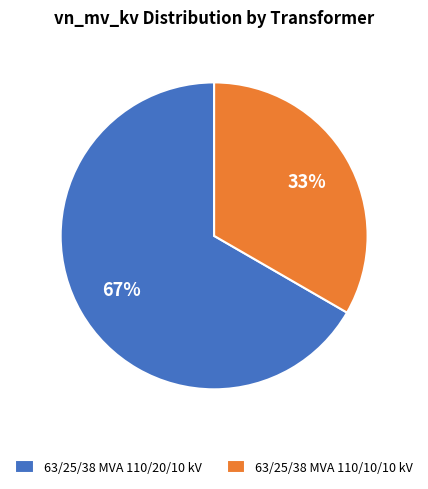

Do 63/25/38 MVA 110/20/10 kV and 63/25/38 MVA 110/10/10 kV together represent more than half of the pie?

Yes